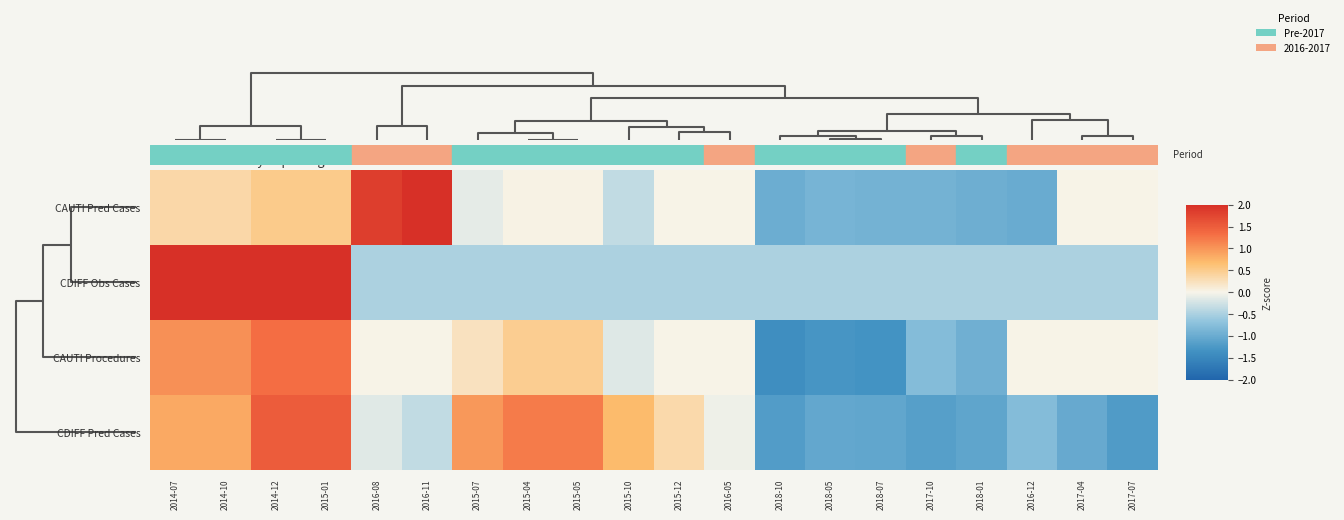

How many categories are shown in the chart?

20